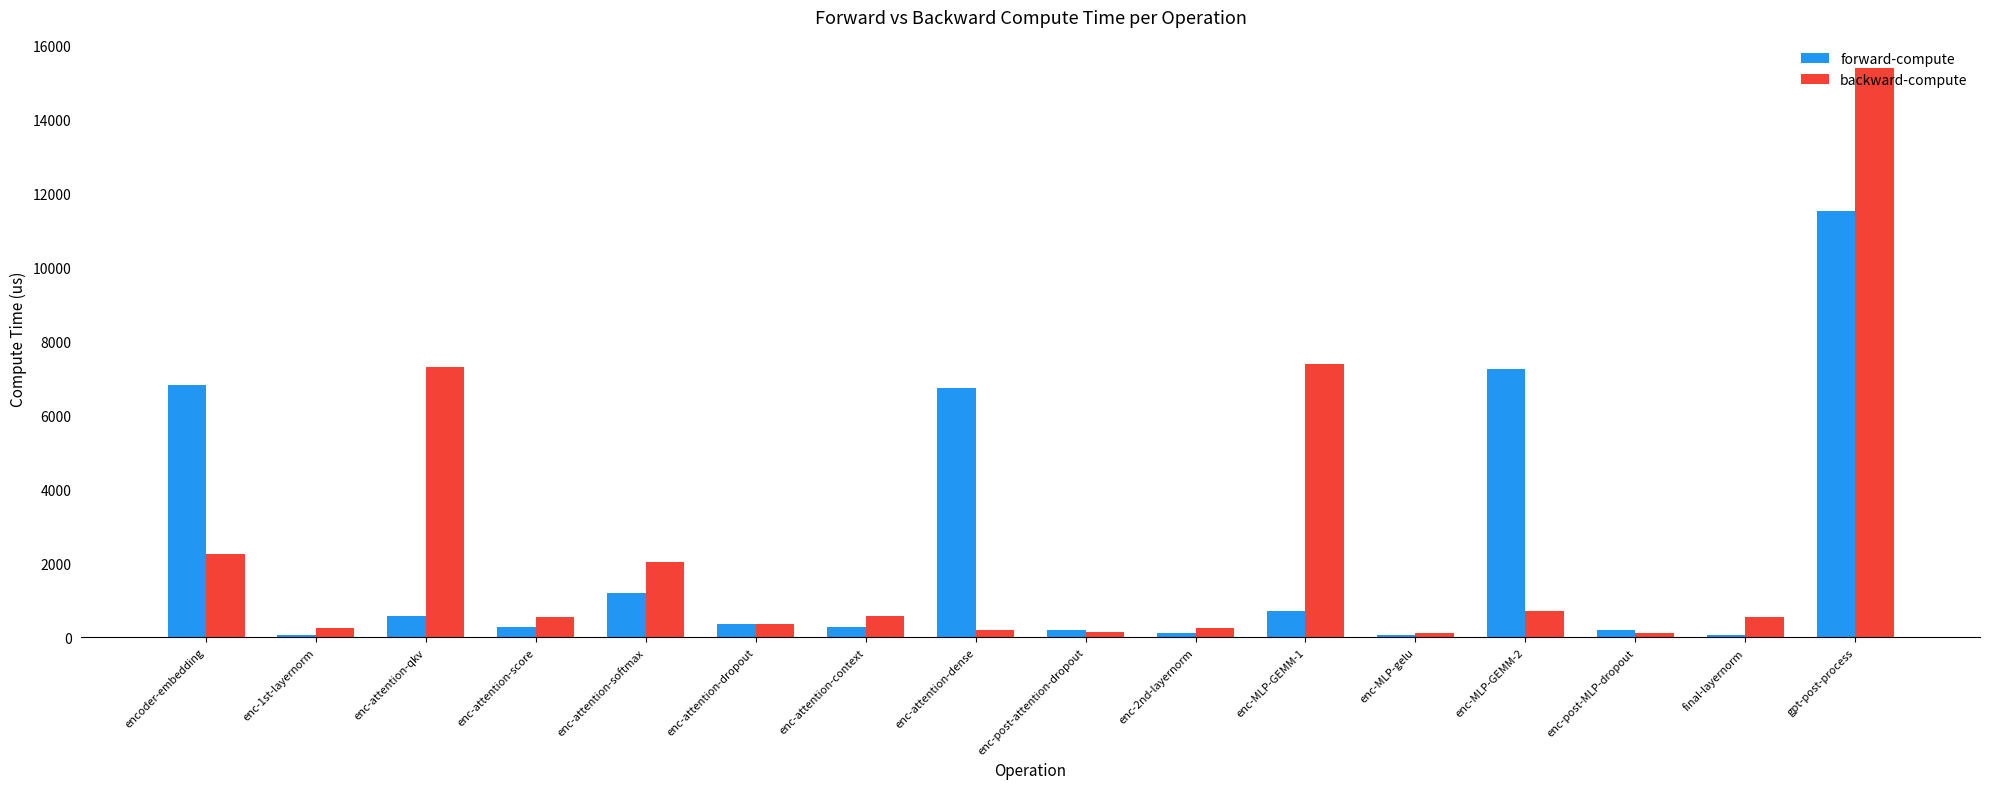

Rank the series by their maximum value, from lowest to highest.

forward-compute, backward-compute